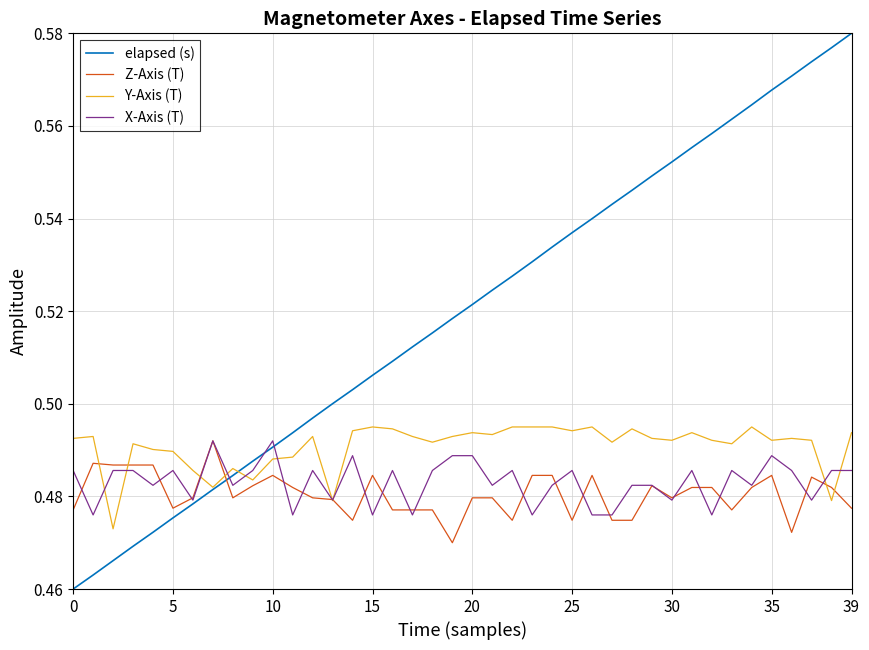

Which series has the largest total across all categories?

elapsed (s)